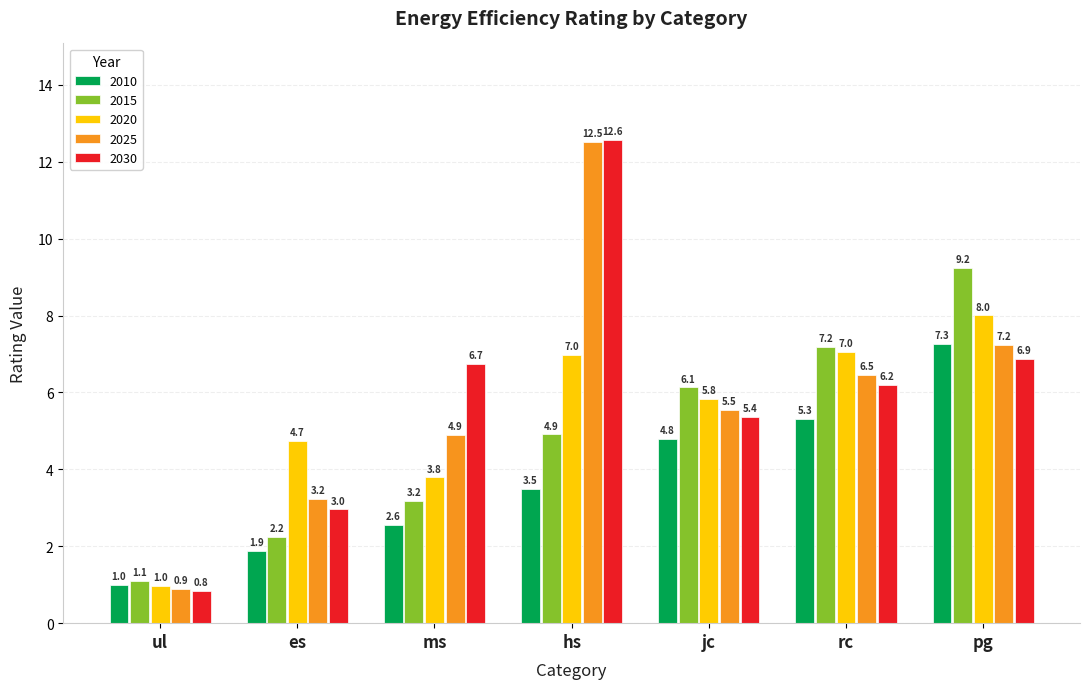

Reading left to right, extract all data points from this chart.

2010: 1.0	1.9	2.6	3.5	4.8	5.3	7.3
2015: 1.1	2.2	3.2	4.9	6.1	7.2	9.2
2020: 1.0	4.7	3.8	7.0	5.8	7.0	8.0
2025: 0.9	3.2	4.9	12.5	5.5	6.5	7.2
2030: 0.8	3.0	6.7	12.6	5.4	6.2	6.9